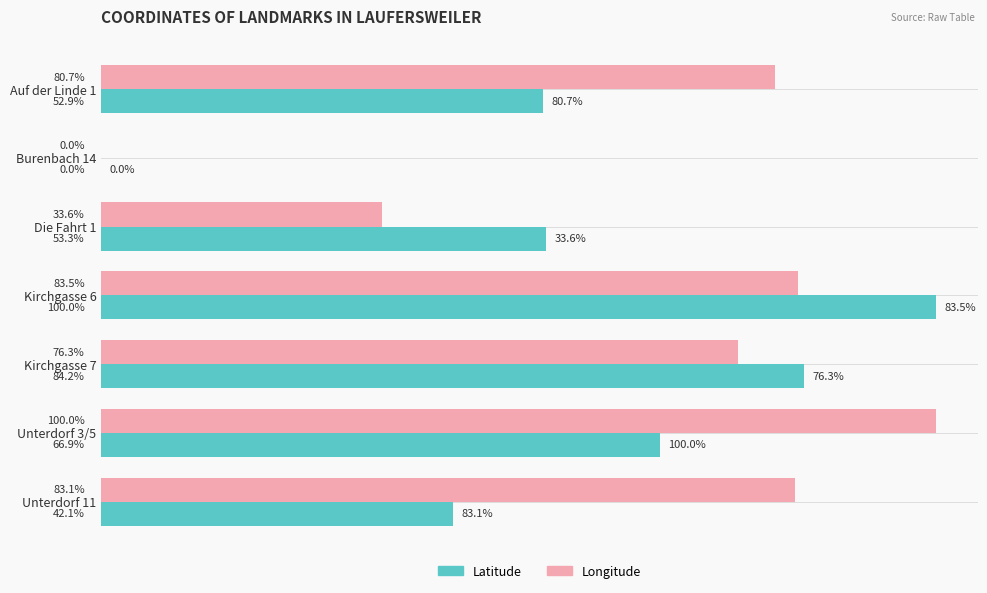

Is the value of Longitude at Die Fahrt 1 greater than the value of Latitude at Auf der Linde 1?

No